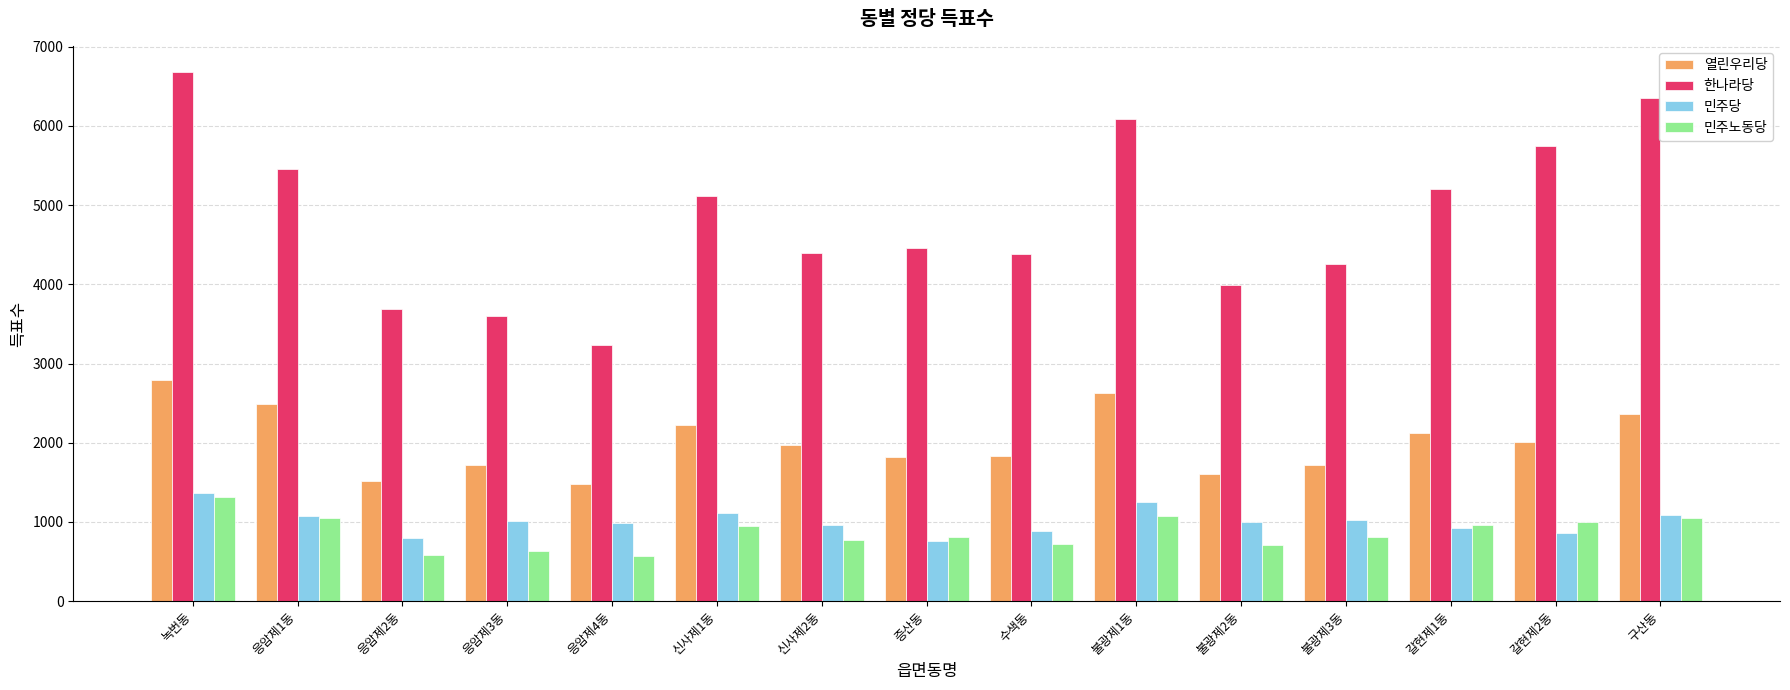

What is the difference between the 한나라당 values at 응암제3동 and 수색동?

780